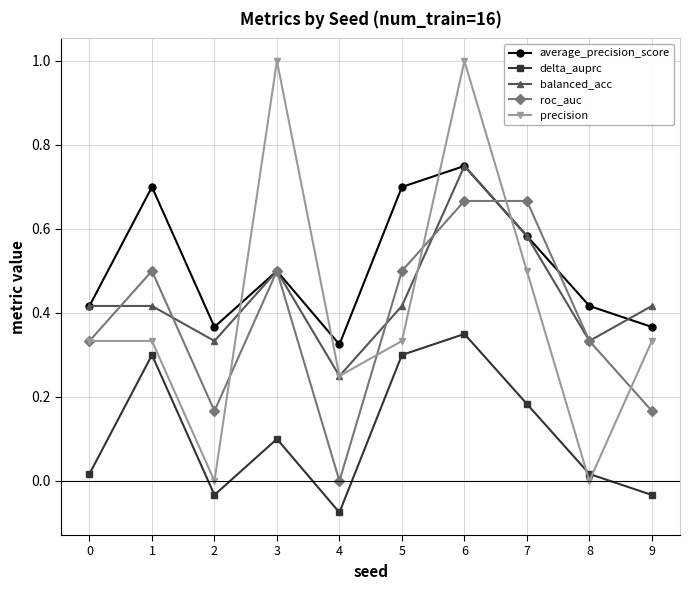

The value of precision at 9 is 0.3. True or false?

True